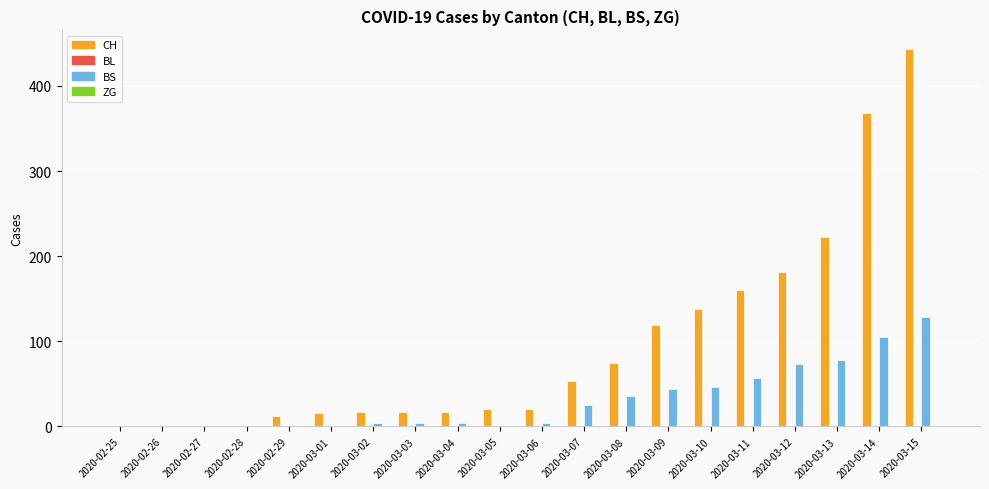

The value of CH at 2020-02-25 is 0. True or false?

True